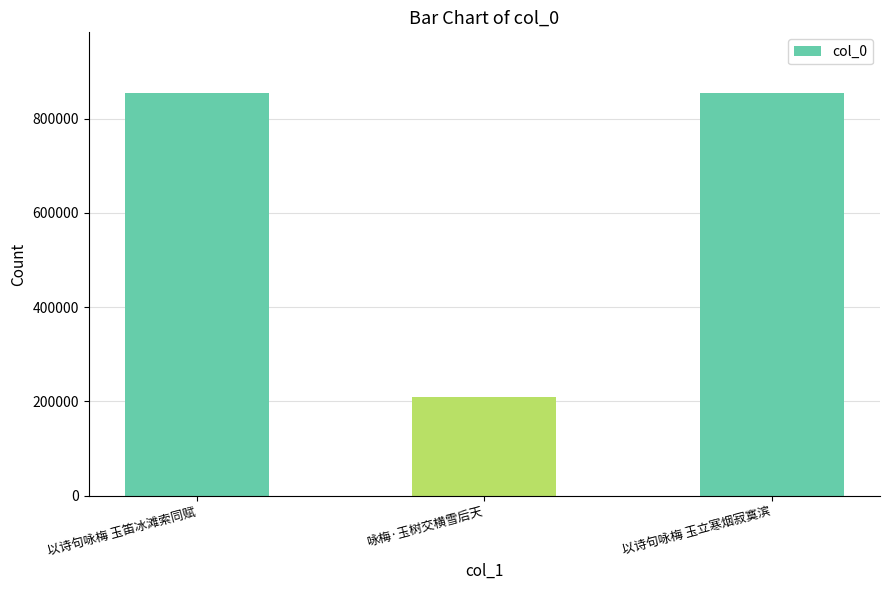

What is the average value?

639251